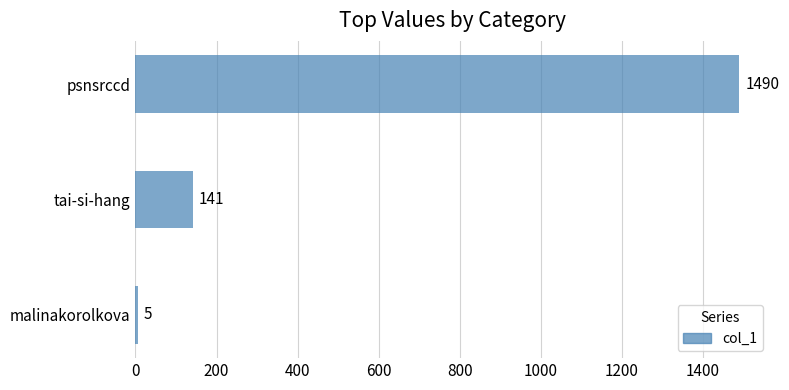

List the labels in order of value, largest first.

psnsrccd, tai-si-hang, malinakorolkova